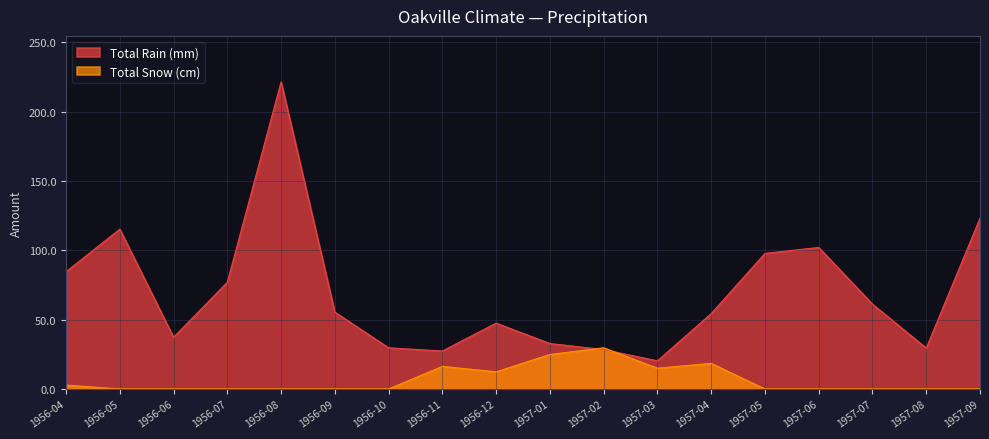

Between 1956-10 and 1956-12, which series saw the biggest shift?

Total Rain (mm)